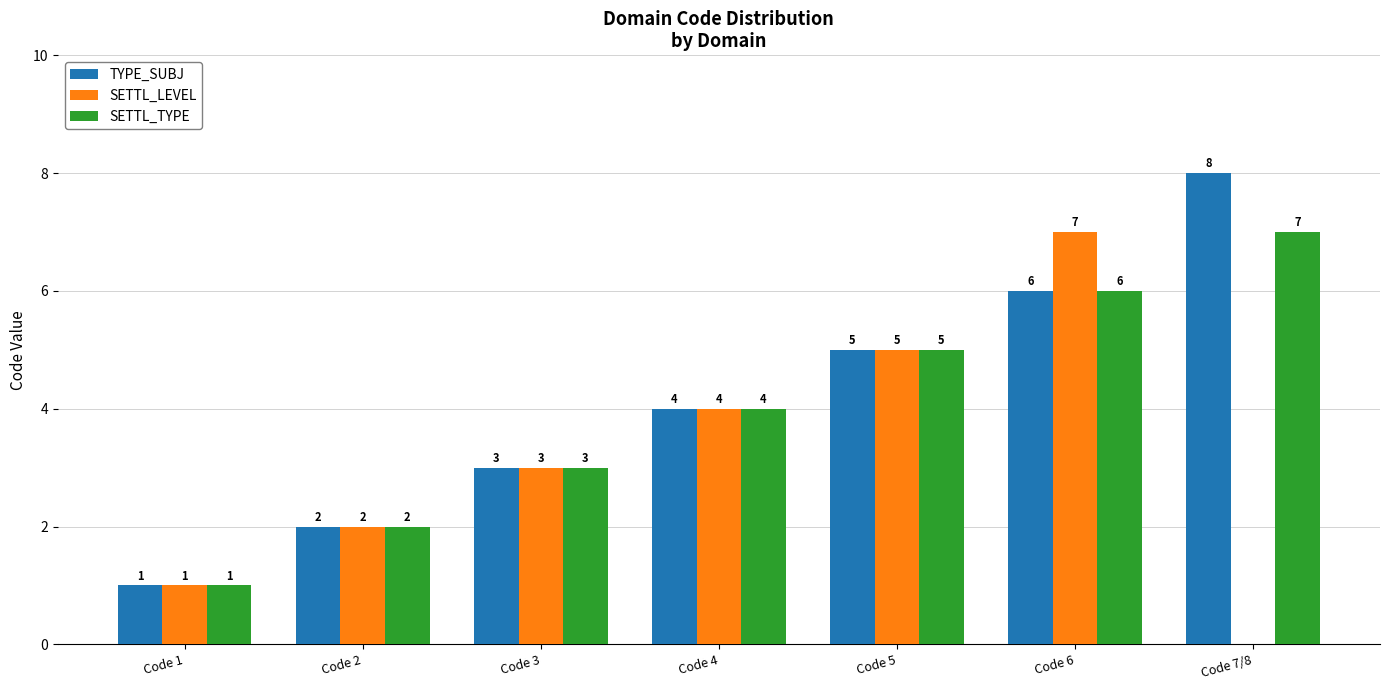

Does the chart contain stacked bars?

No